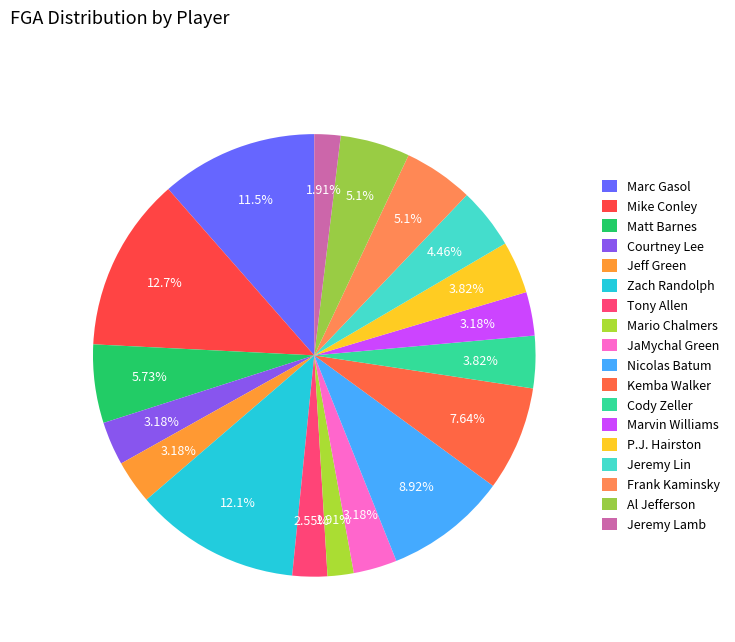

What portion of the pie excludes Marc Gasol?

88.5%